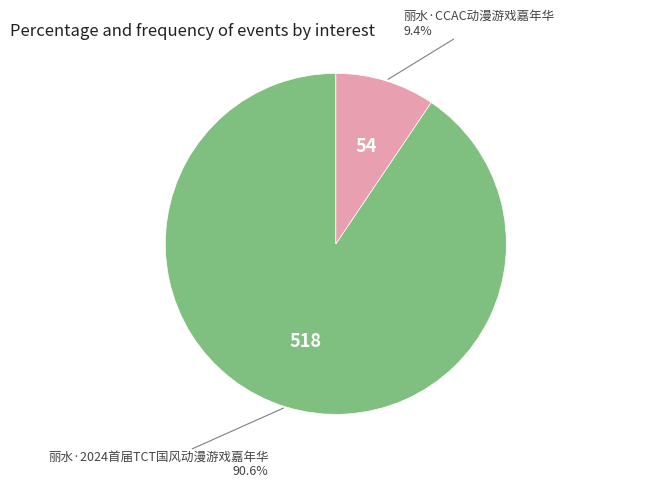

Is there a majority slice in this chart?

Yes